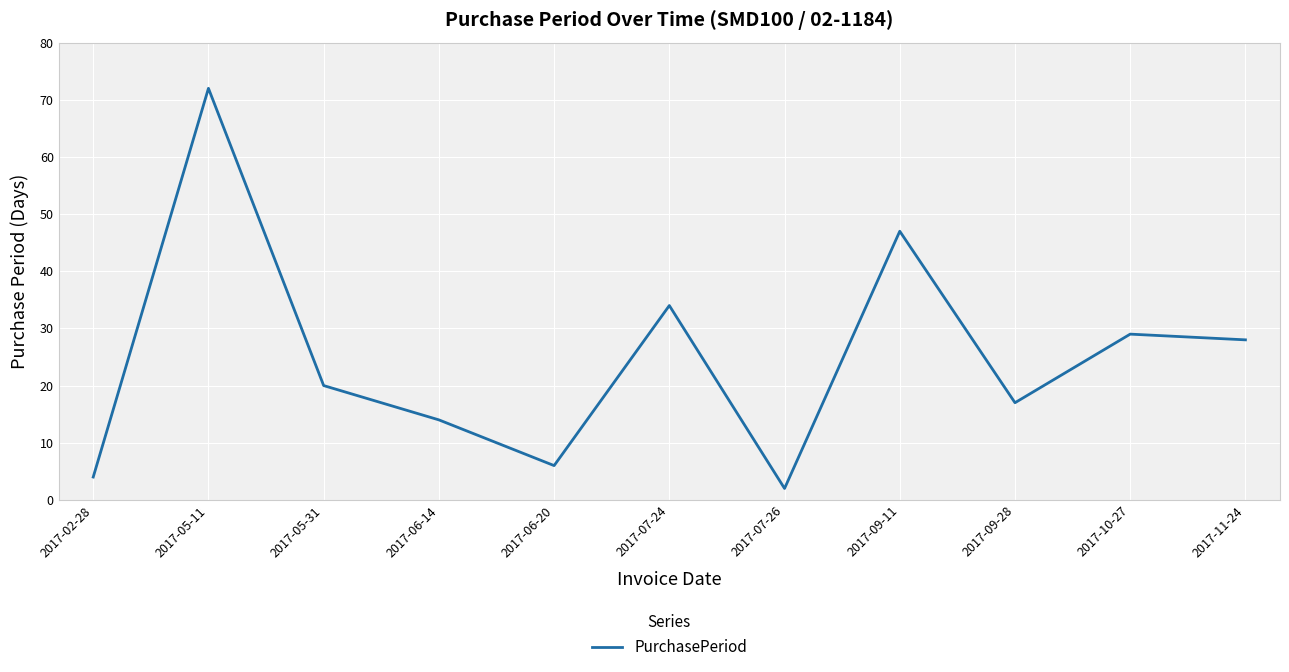

What position from the right is 2017-07-26?

5